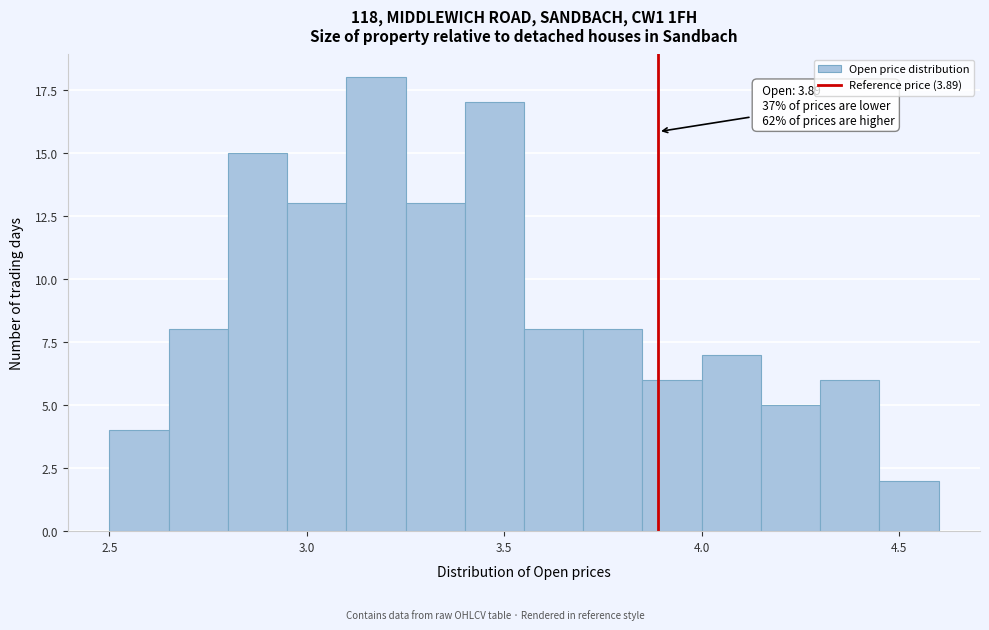

Around what value on the x-axis is the tallest bar? Give the approximate position of its centre, as read against the axis.

3.20